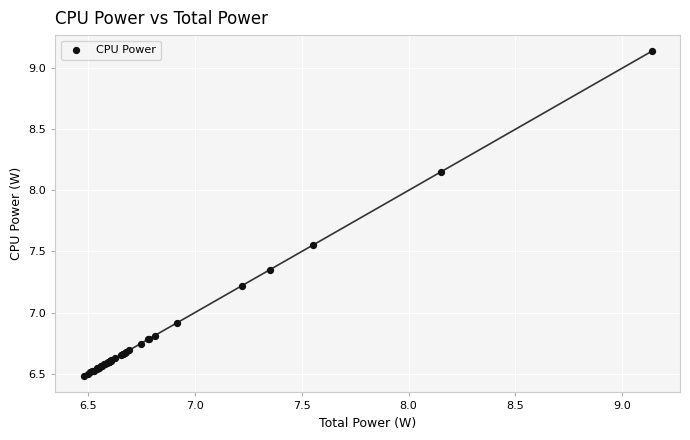

What Y value in the scatter plot is closest to 7?

6.9